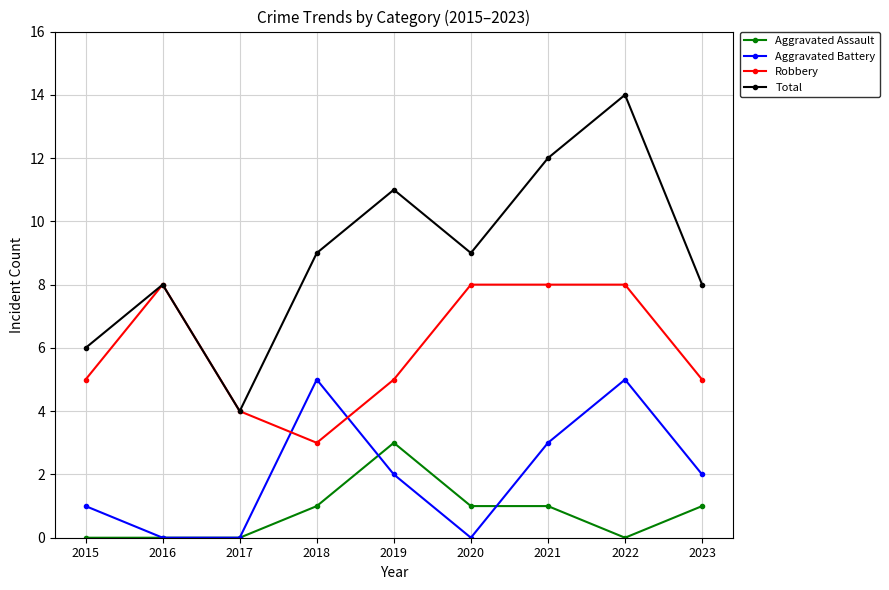

What is the sum of all Total values?

81